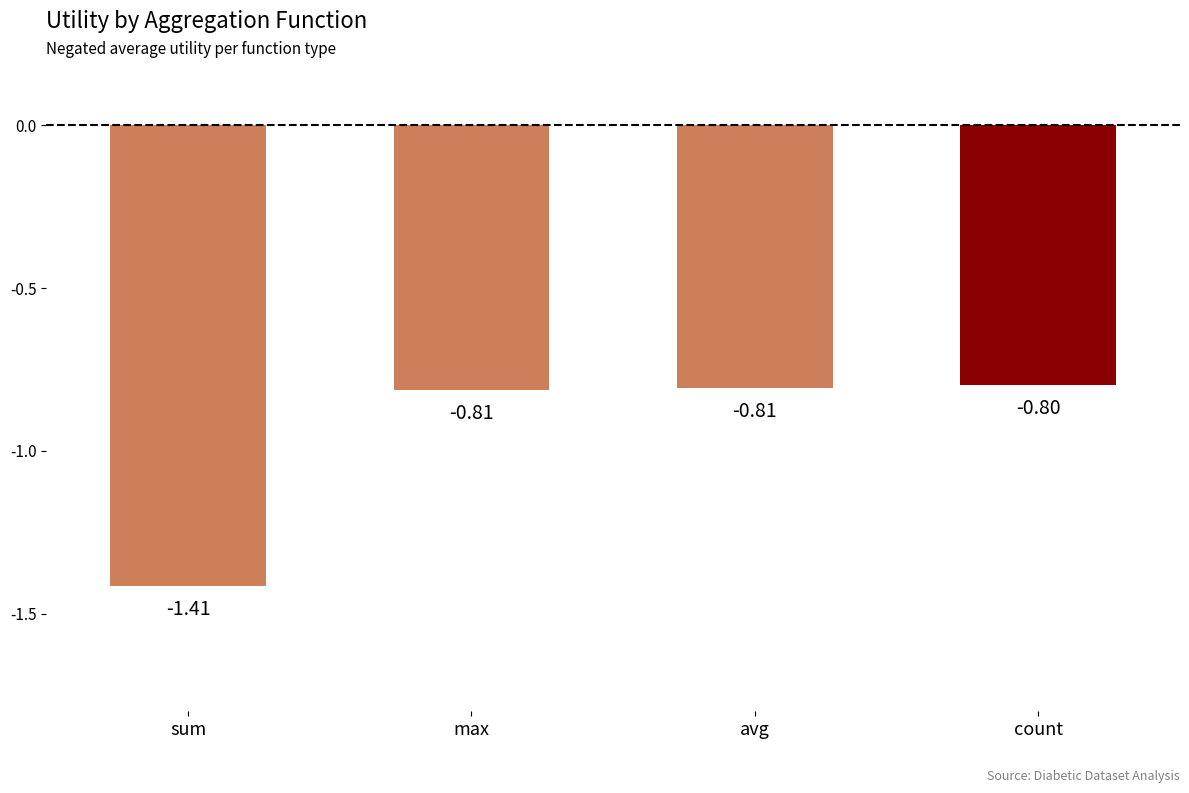

Which has a higher value, count or sum?

count